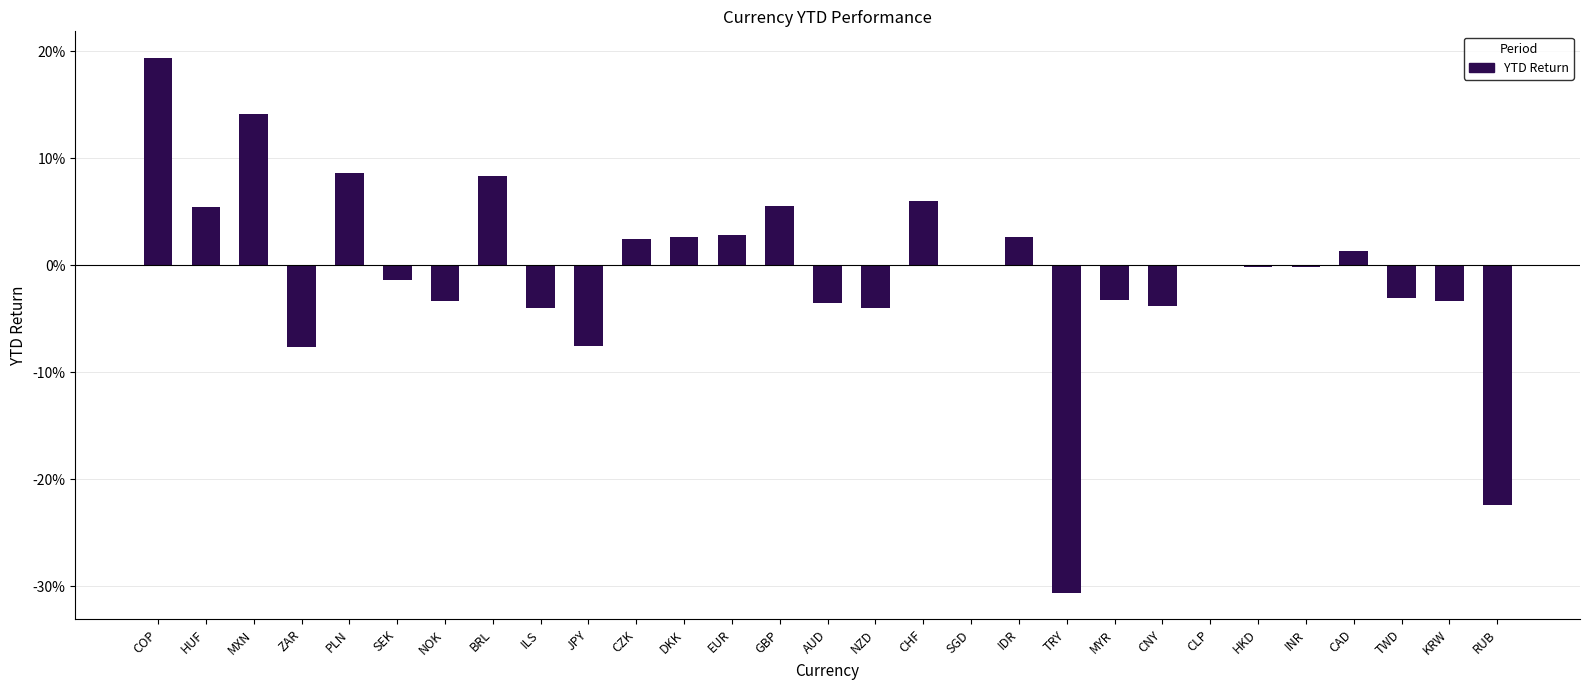

Does the chart contain stacked bars?

No